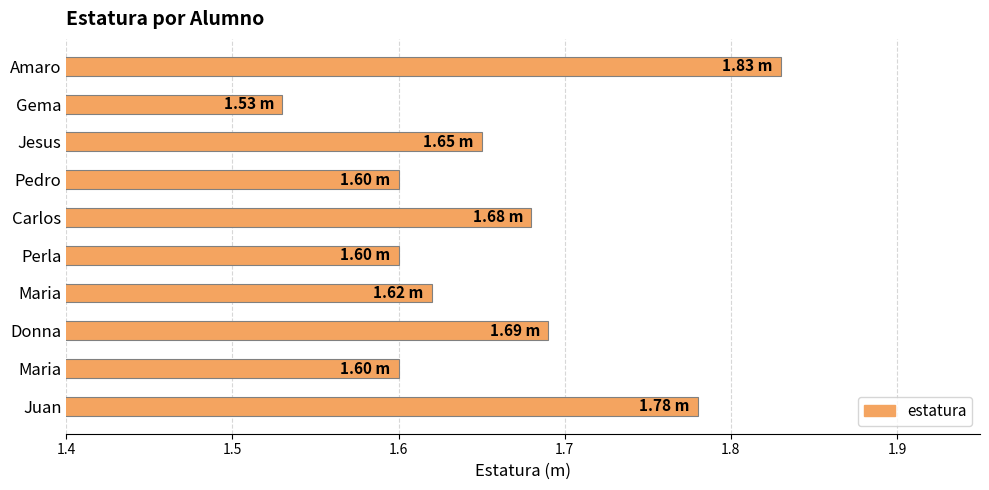

Count the number of categories in the chart.

10